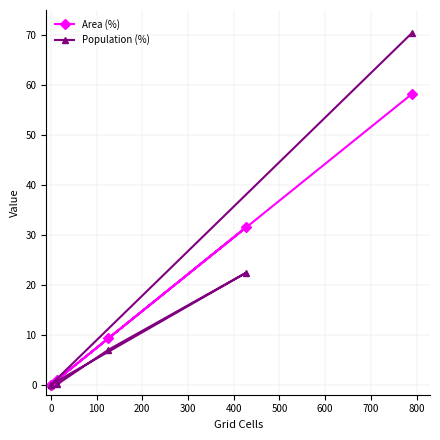

Rank the series by their average value, from lowest to highest.

Population (%), Area (%)